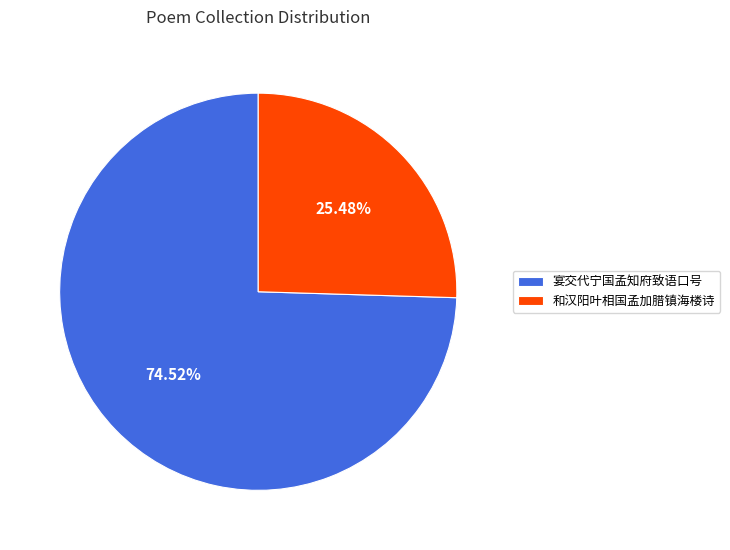

How many segments does this pie chart have?

2